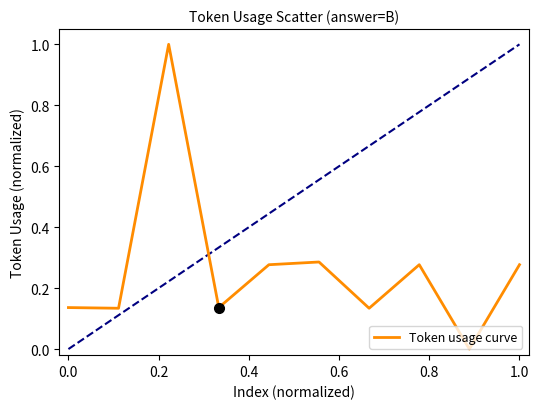

What is the difference between the maximum and minimum values?

1.0